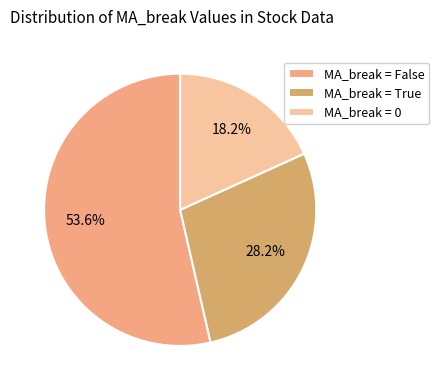

How many slices are in this pie chart?

3